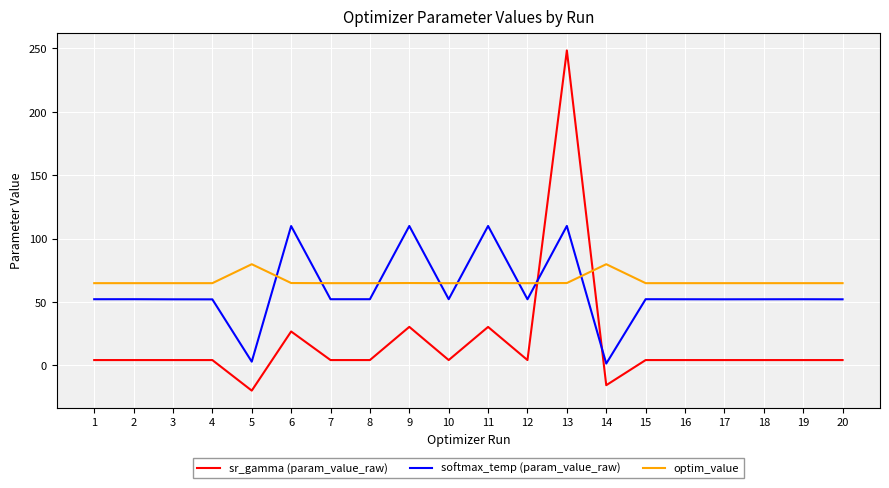

True or false: optim_value and sr_gamma (param_value_raw) intersect in this chart.

True